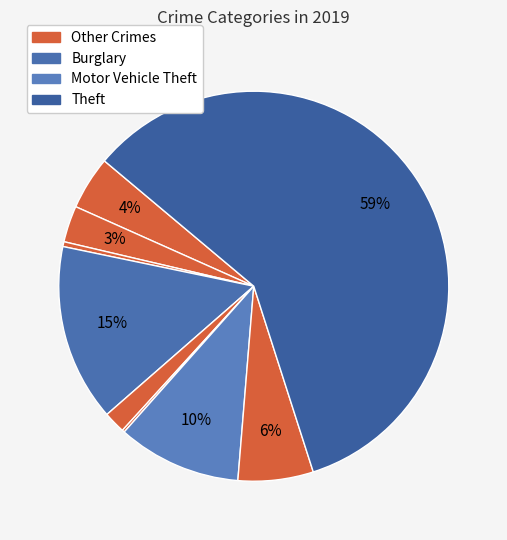

How many slices are in this pie chart?

9